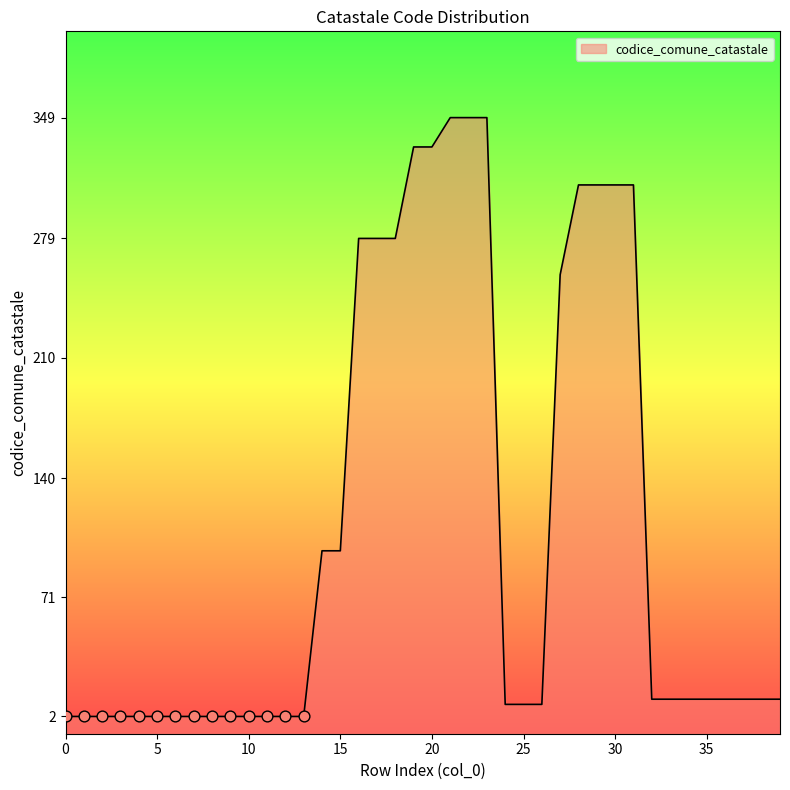

Which has a higher value, 27 or 3?

27